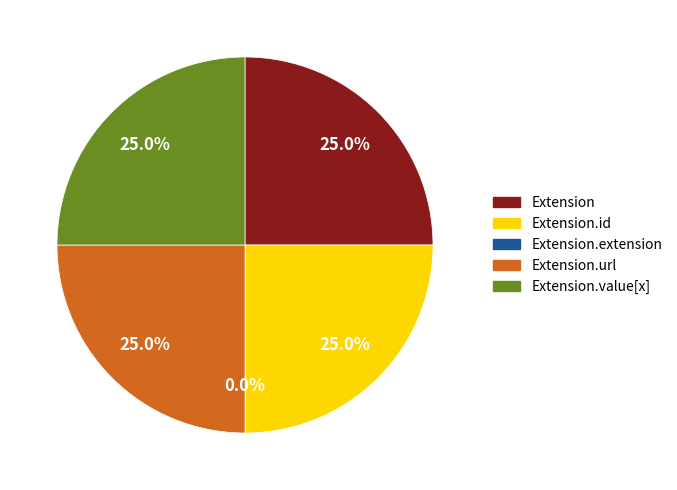

What percentage do Extension.extension and Extension.value[x] together represent?

25.0%